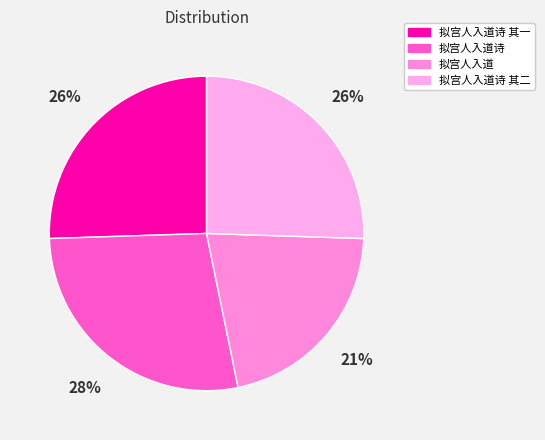

Does any single category account for the majority?

No